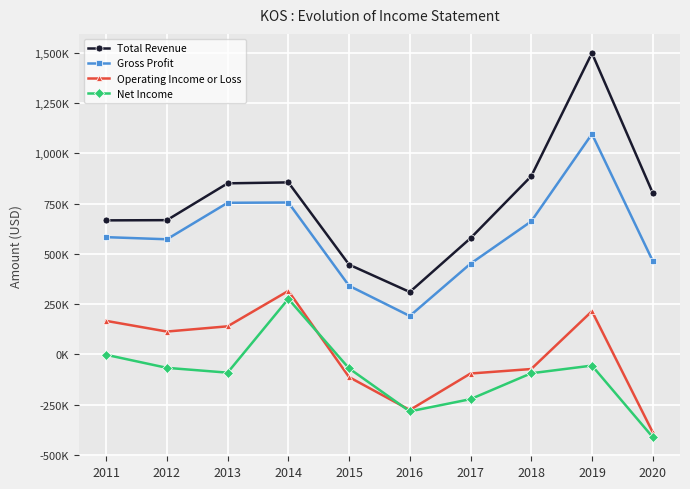

What is the difference between the second highest and second lowest values in the Operating Income or Loss series?

491700